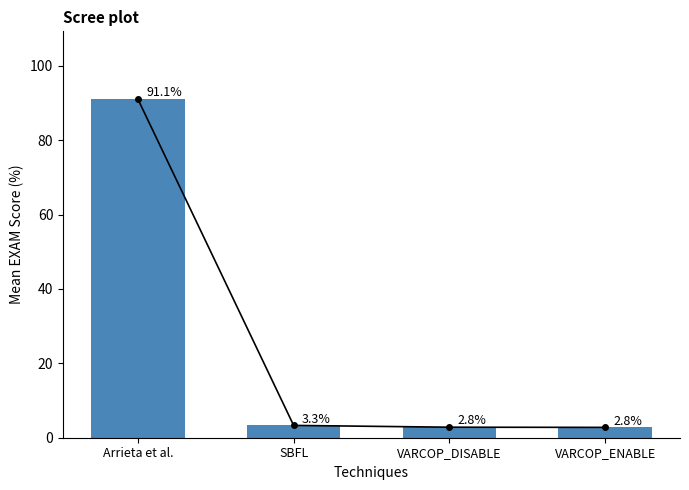

What is the sum of all values?

100.0